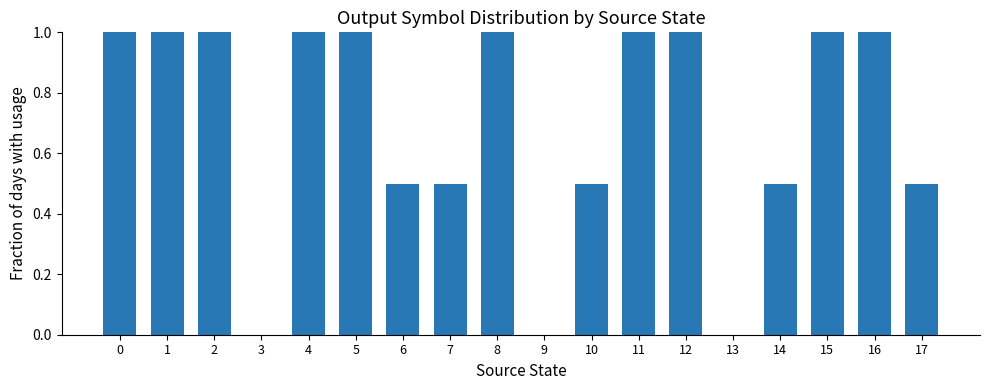

Is it true that the value at 8 is 1.0?

True